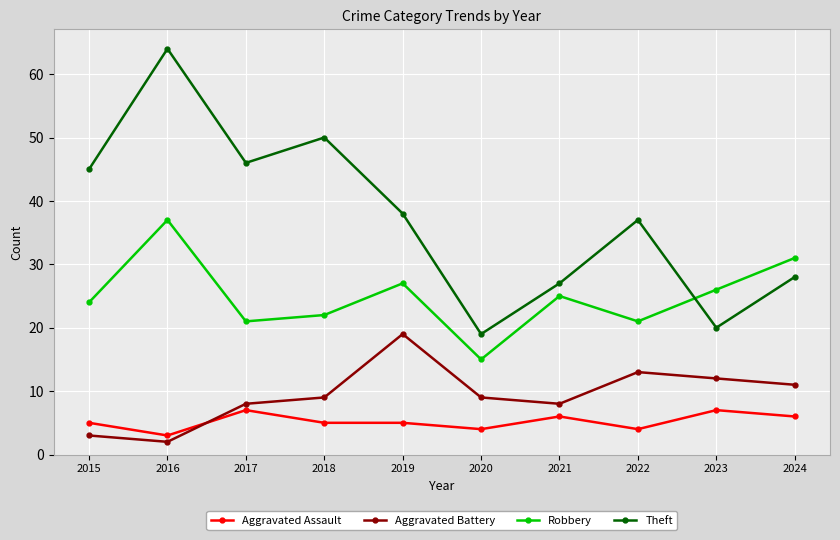

What is the sum of the Robbery values at 2016 and 2018?

59